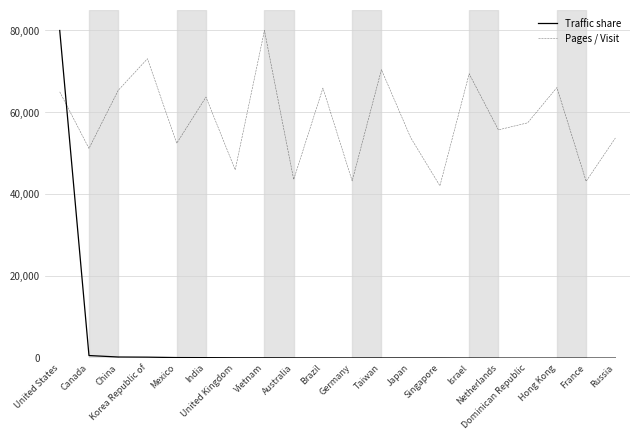

What is the difference between the maximum and minimum values in the Pages / Visit series?

37892.5